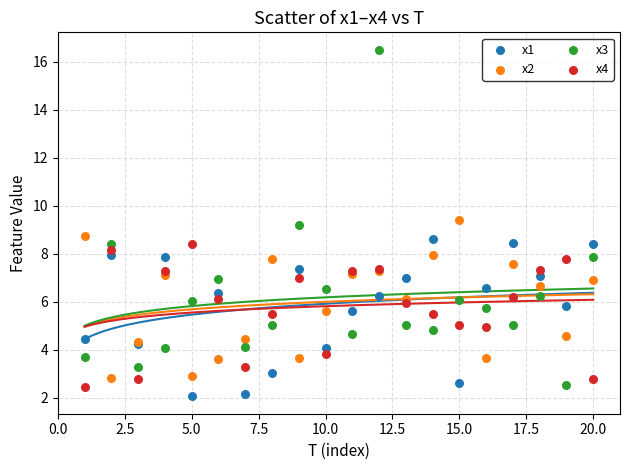

Which series reaches the maximum Y coordinate?

x3